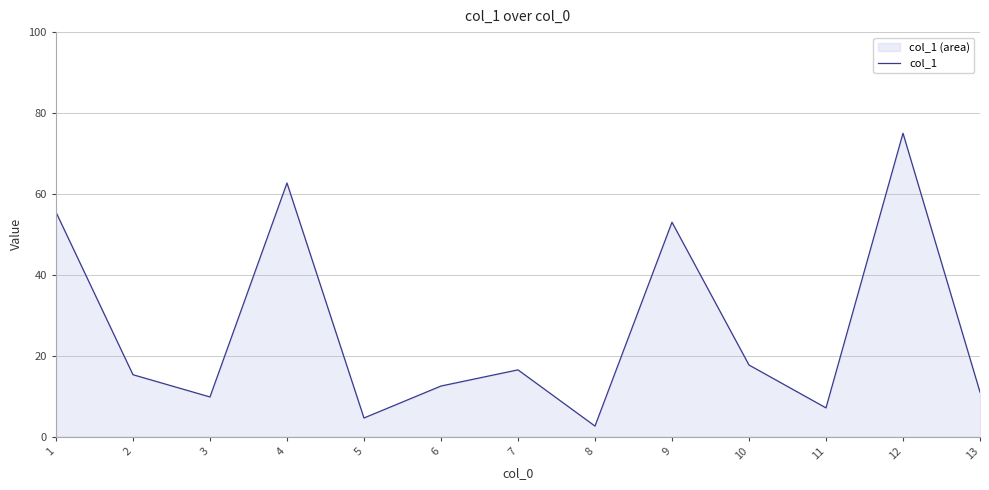

What is the ratio of the value at 10 to the value at 13?

1.6